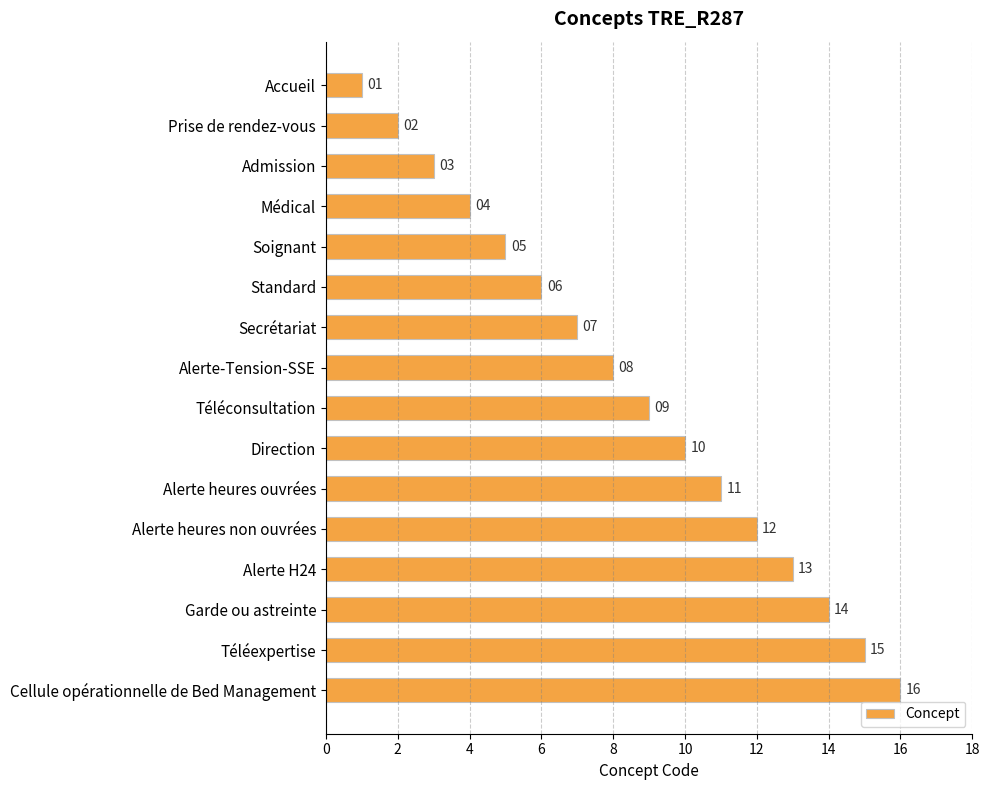

What position from the top is Alerte heures non ouvrées?

12